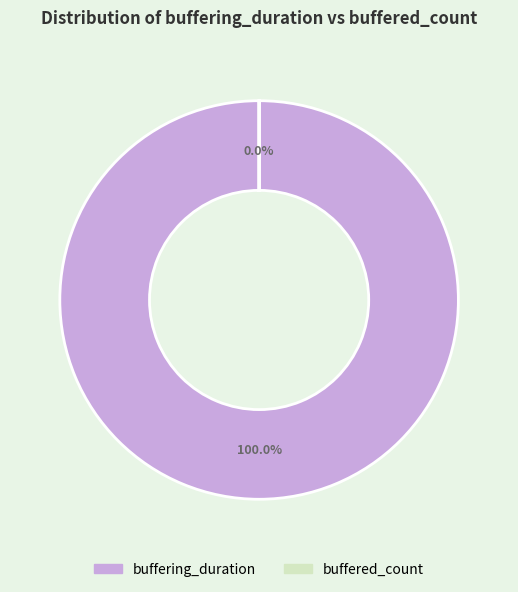

Is there any slice that represents more than half of the pie?

Yes